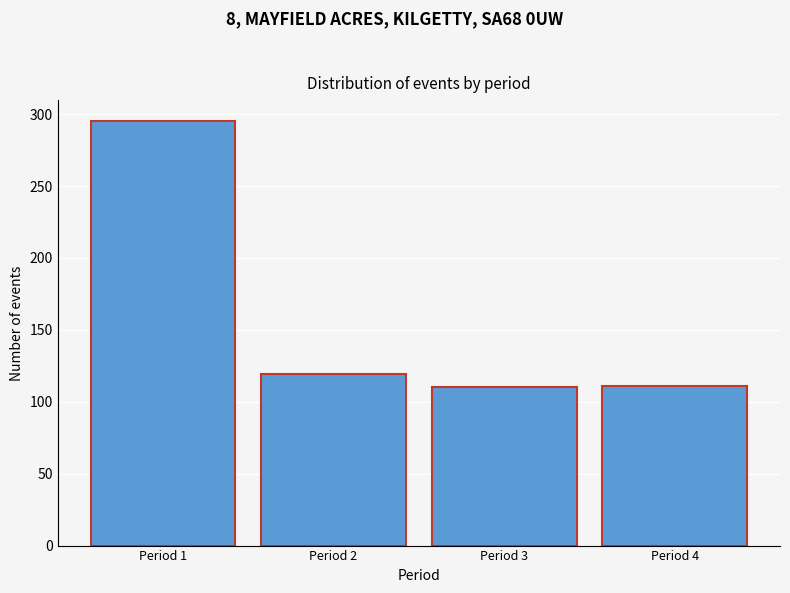

What is the value of the 3rd bar from the left?

110